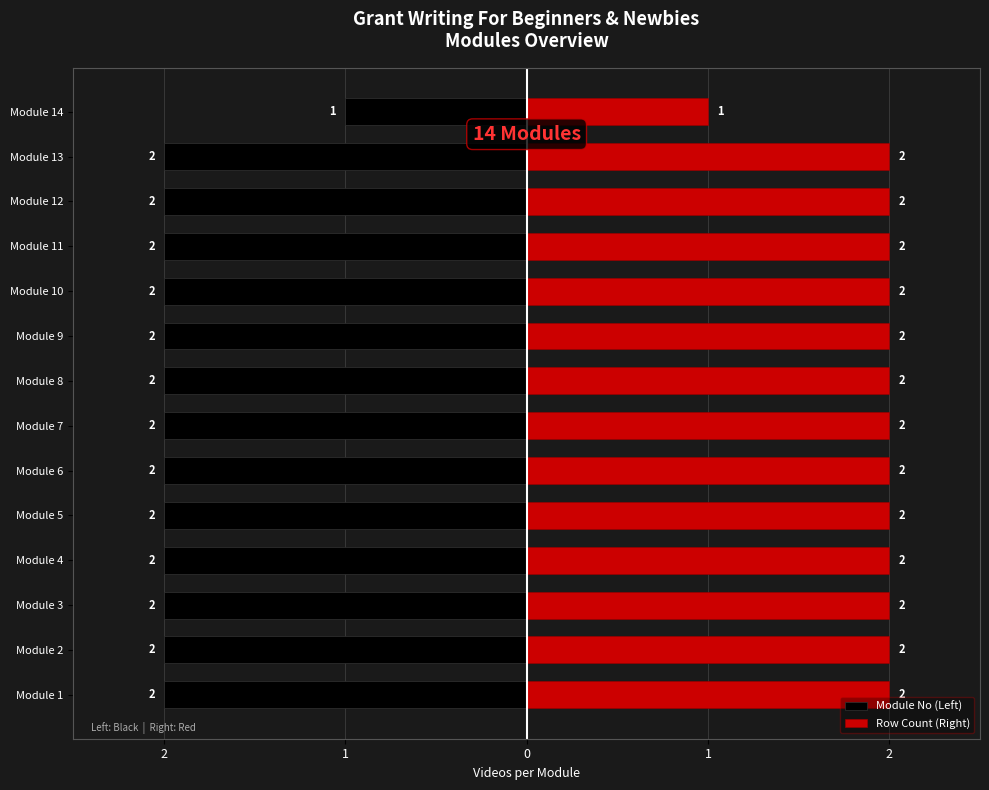

List the series in order of their overall mean, highest first.

Row Count (Right), Module No (Left)